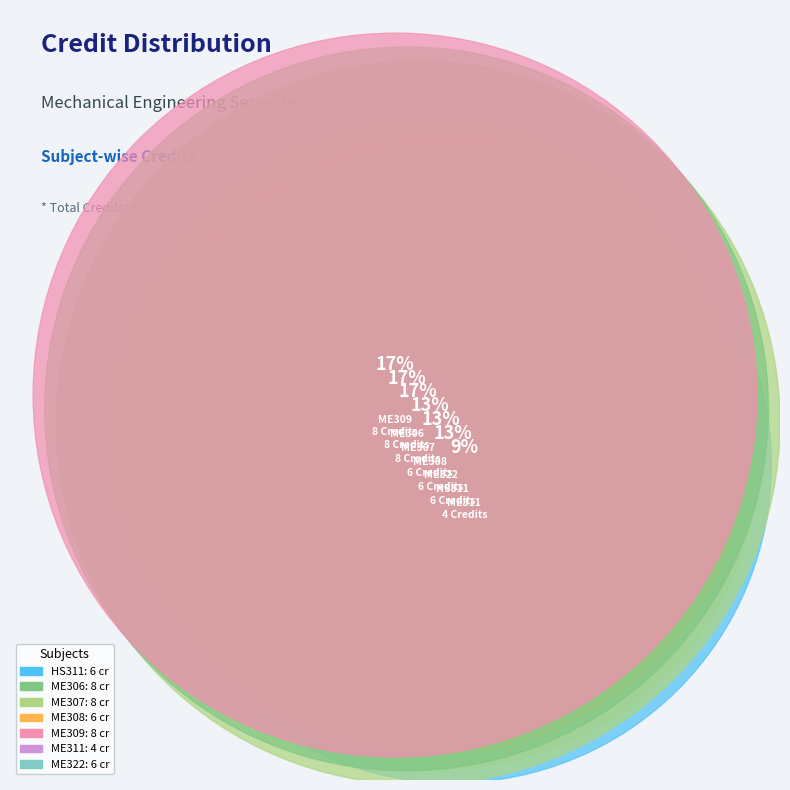

How much of the chart is everything except ME322?

87.0%